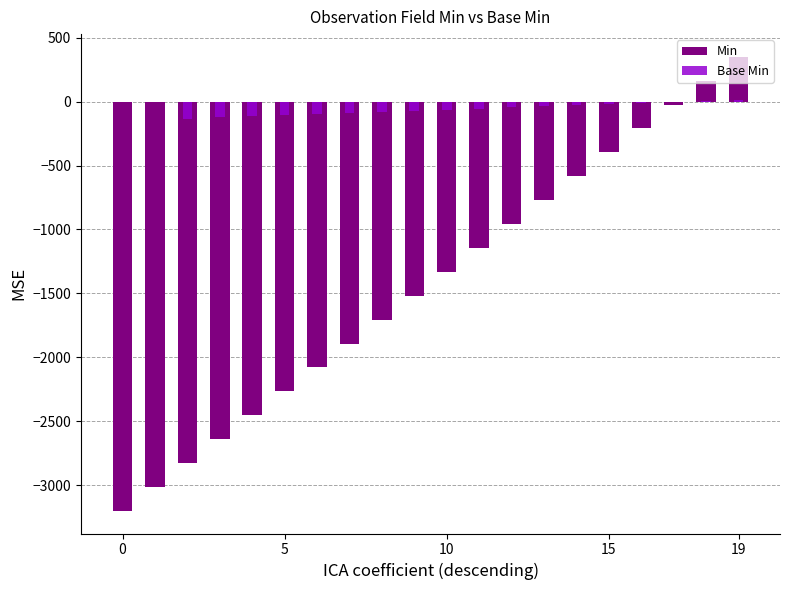

List the series in order of their peak value, highest first.

Min, Base Min